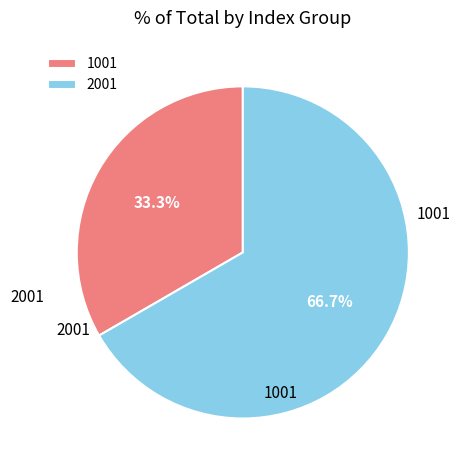

Count the number of slices in the pie.

2